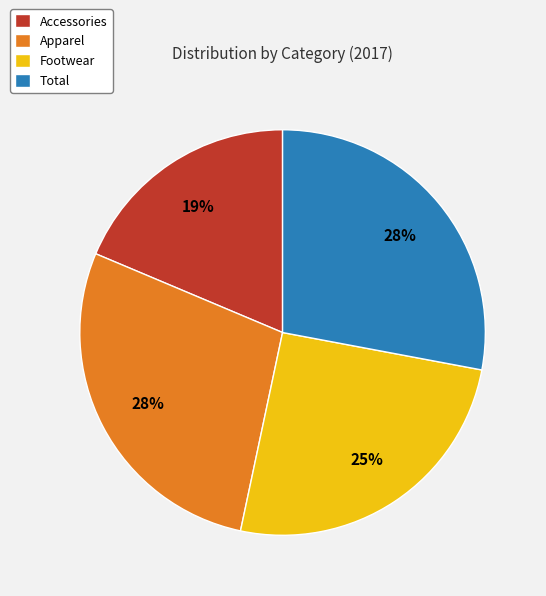

Which category has the smallest portion of the pie?

Accessories